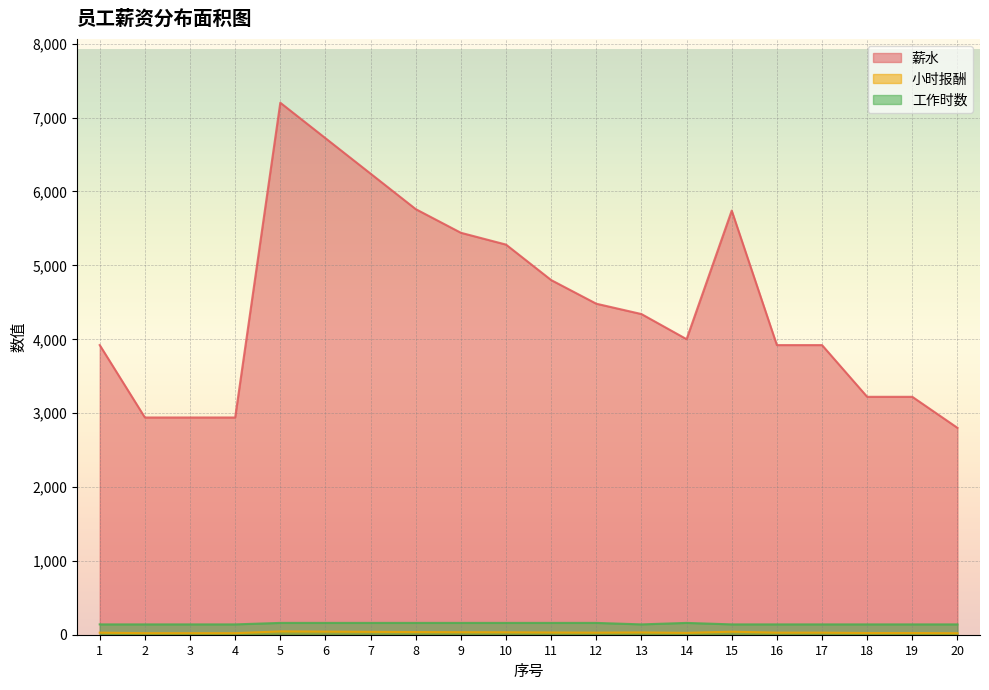

Between 18 and 7, which is larger?

7